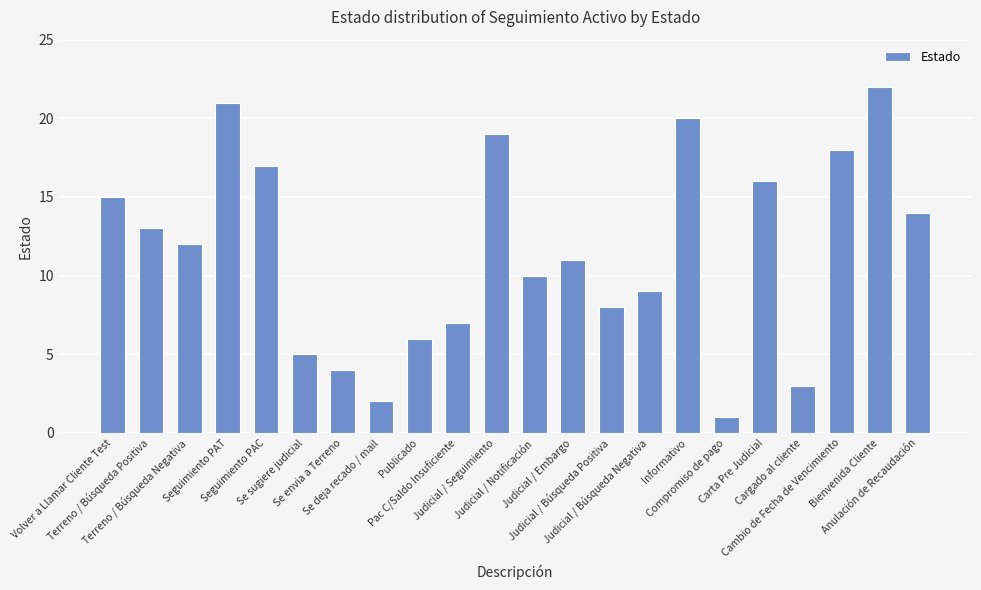

What is the smallest value displayed?

1